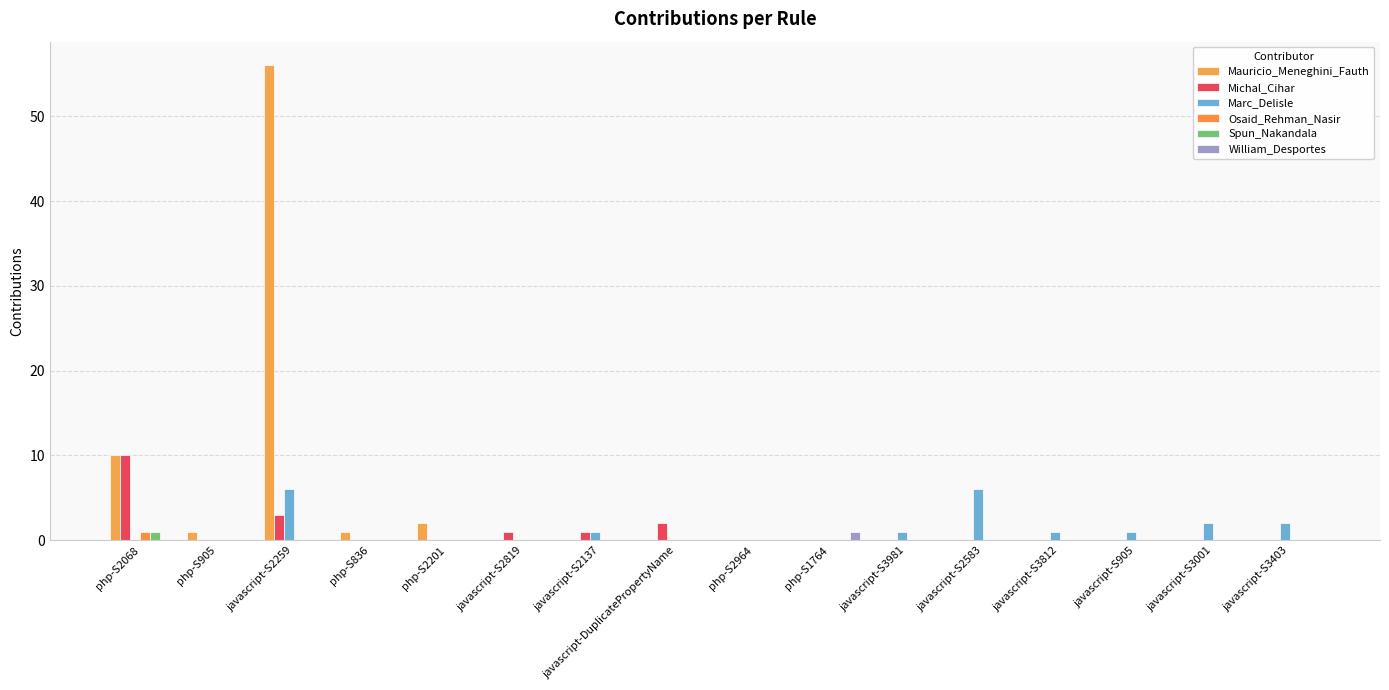

List the series in order of their peak value, lowest first.

Osaid_Rehman_Nasir, Spun_Nakandala, William_Desportes, Marc_Delisle, Michal_Cihar, Mauricio_Meneghini_Fauth